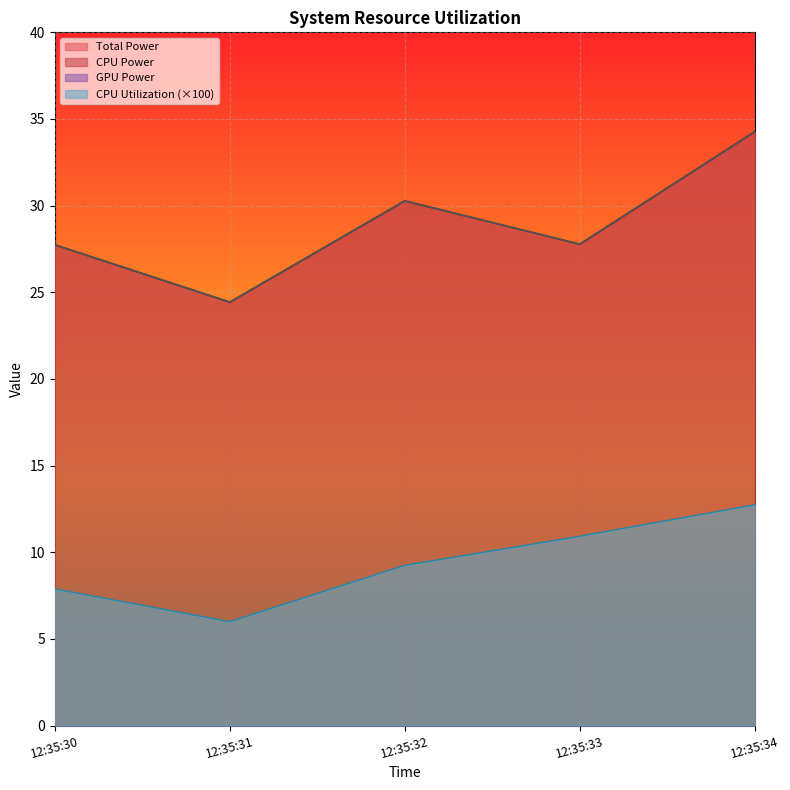

Where is the first local minimum for CPU Power?

12:35:31